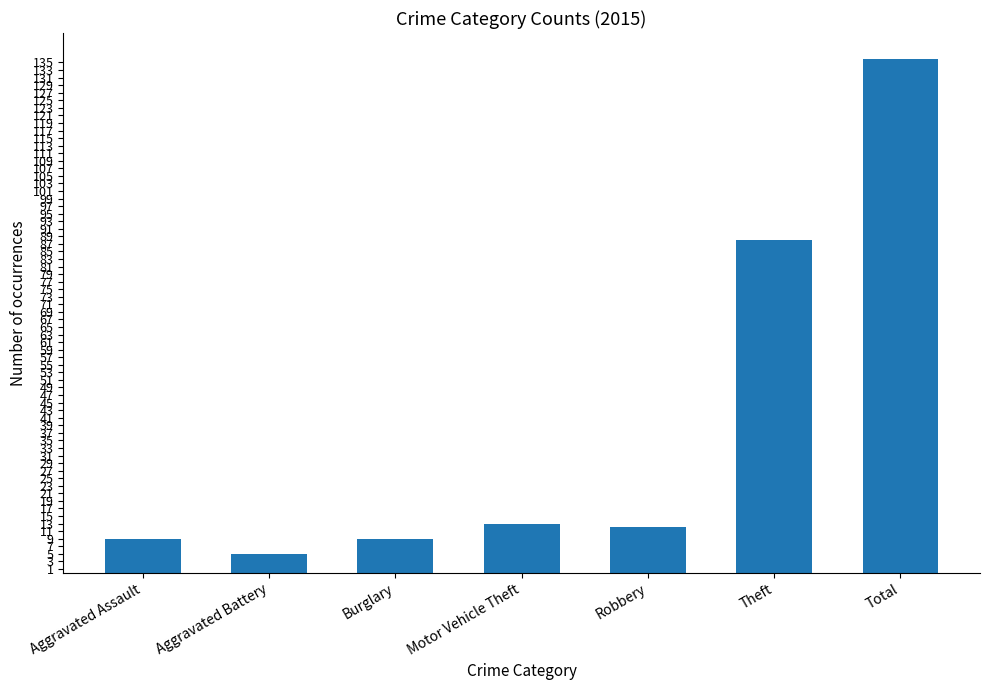

What is the difference between the maximum and second lowest values?

127